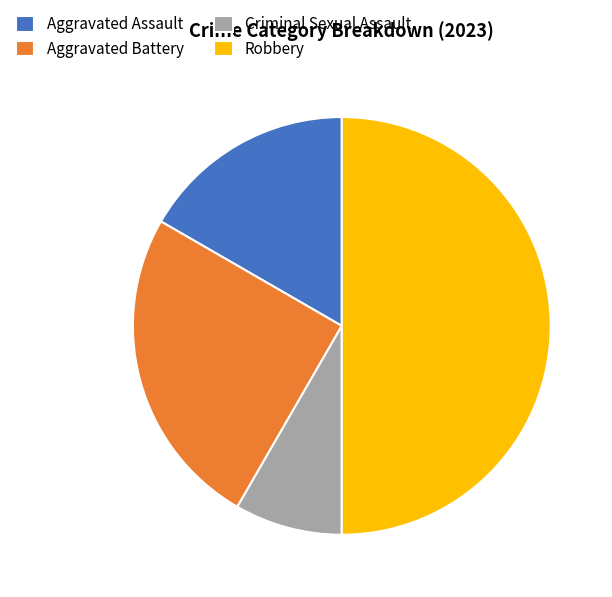

Is the sum of Aggravated Battery and Criminal Sexual Assault greater than half?

No